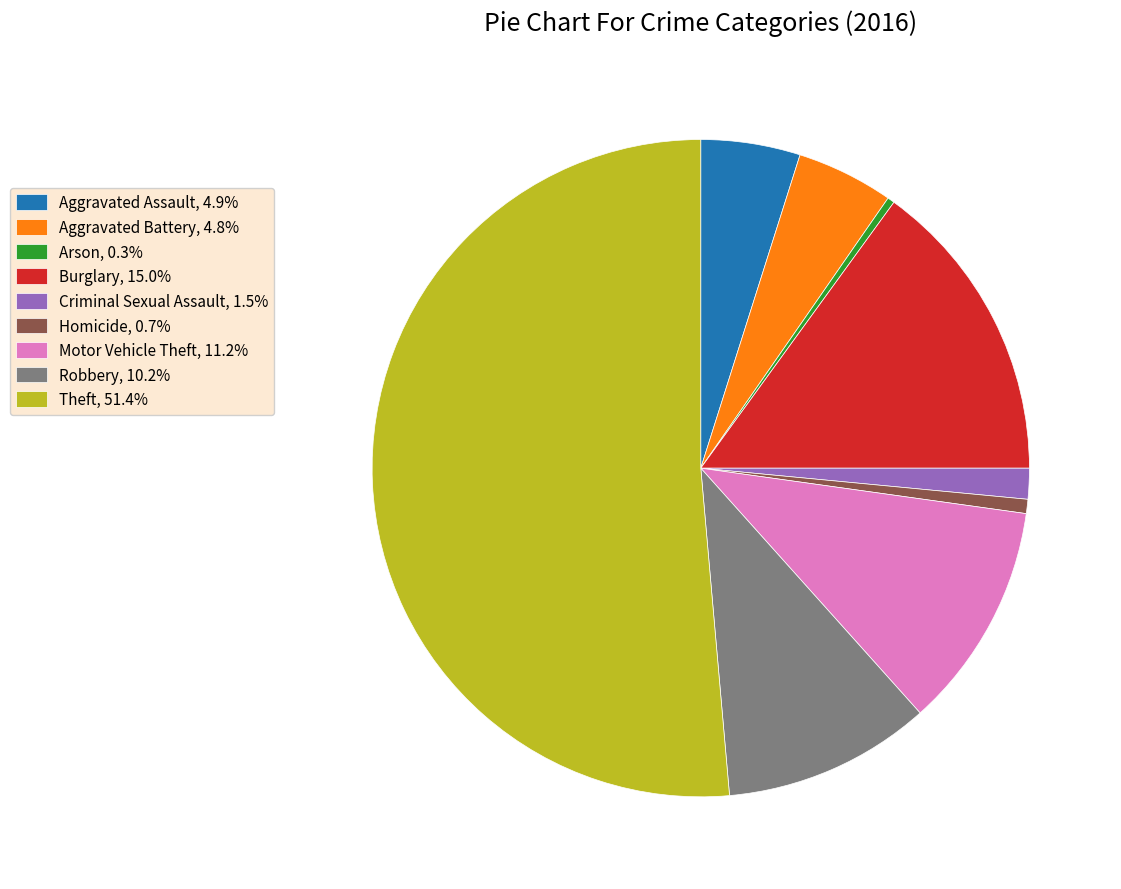

Do Burglary, 15.0% and Criminal Sexual Assault, 1.5% together represent more than half of the pie?

No